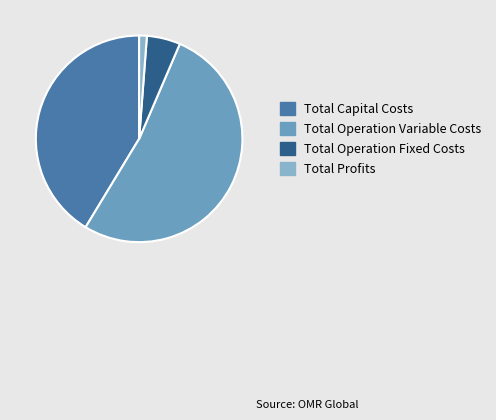

Rank the categories by value from highest to lowest.

Total Operation Variable Costs, Total Capital Costs, Total Operation Fixed Costs, Total Profits